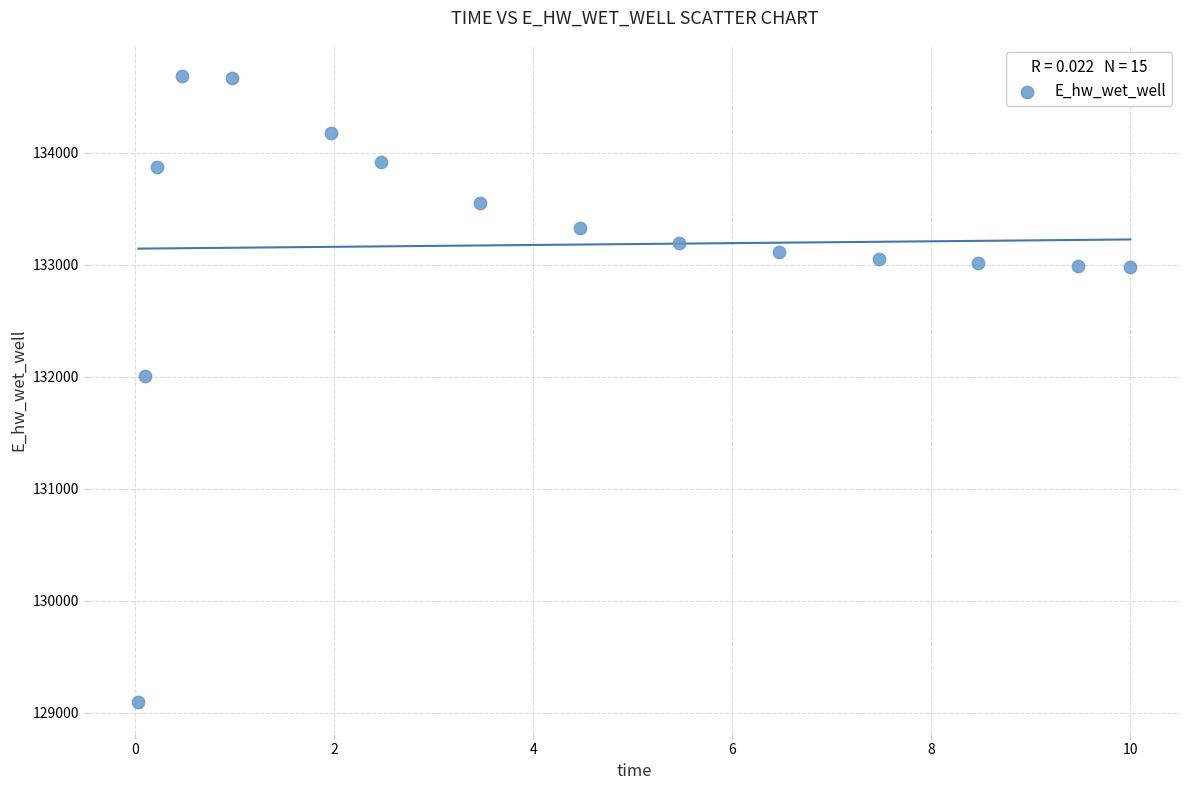

What Y value in the scatter plot is closest to 131886?

132008.1